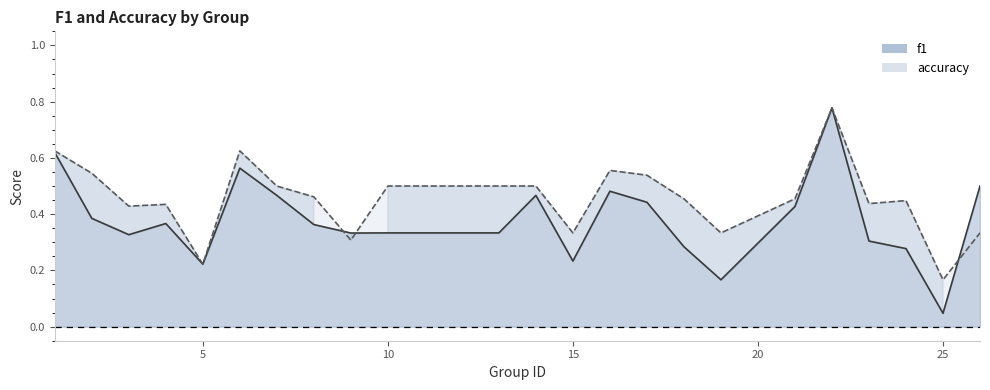

What is the sum of all accuracy values?

11.0